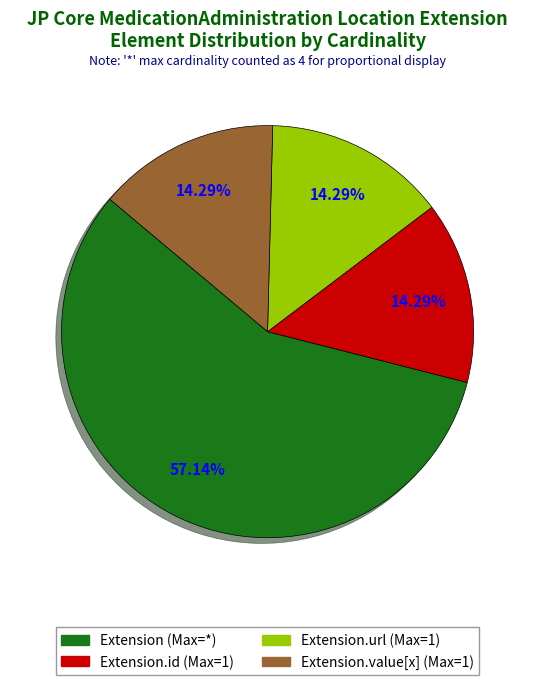

To the nearest percent, what is the average slice percentage?

25%